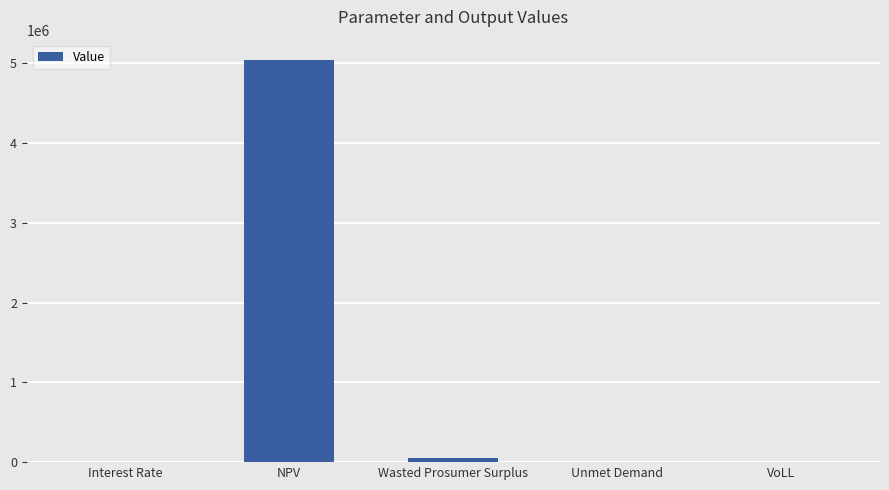

Which has a higher value, Unmet Demand or NPV?

NPV